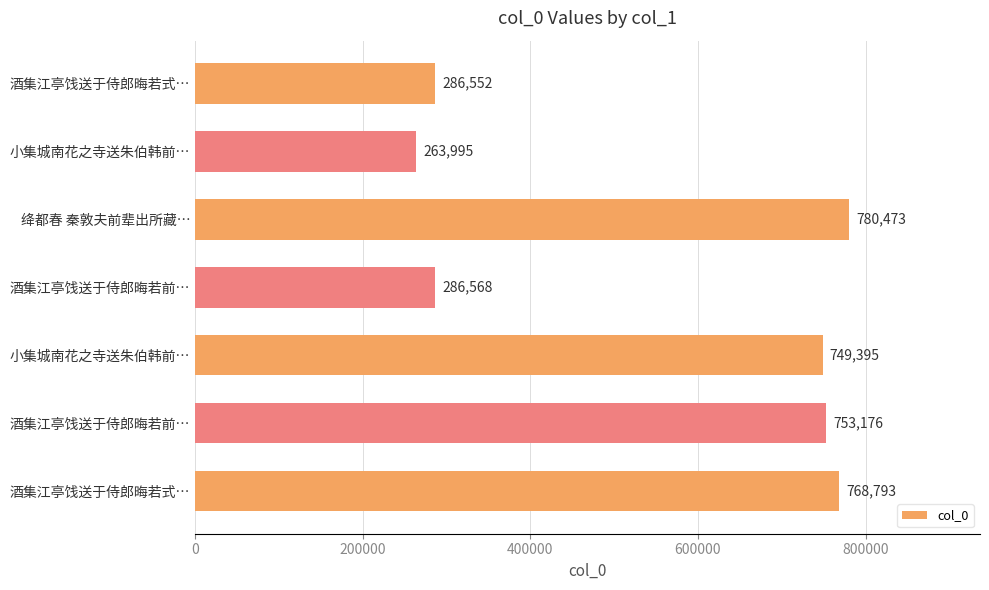

How many data points are less than 749395?

3